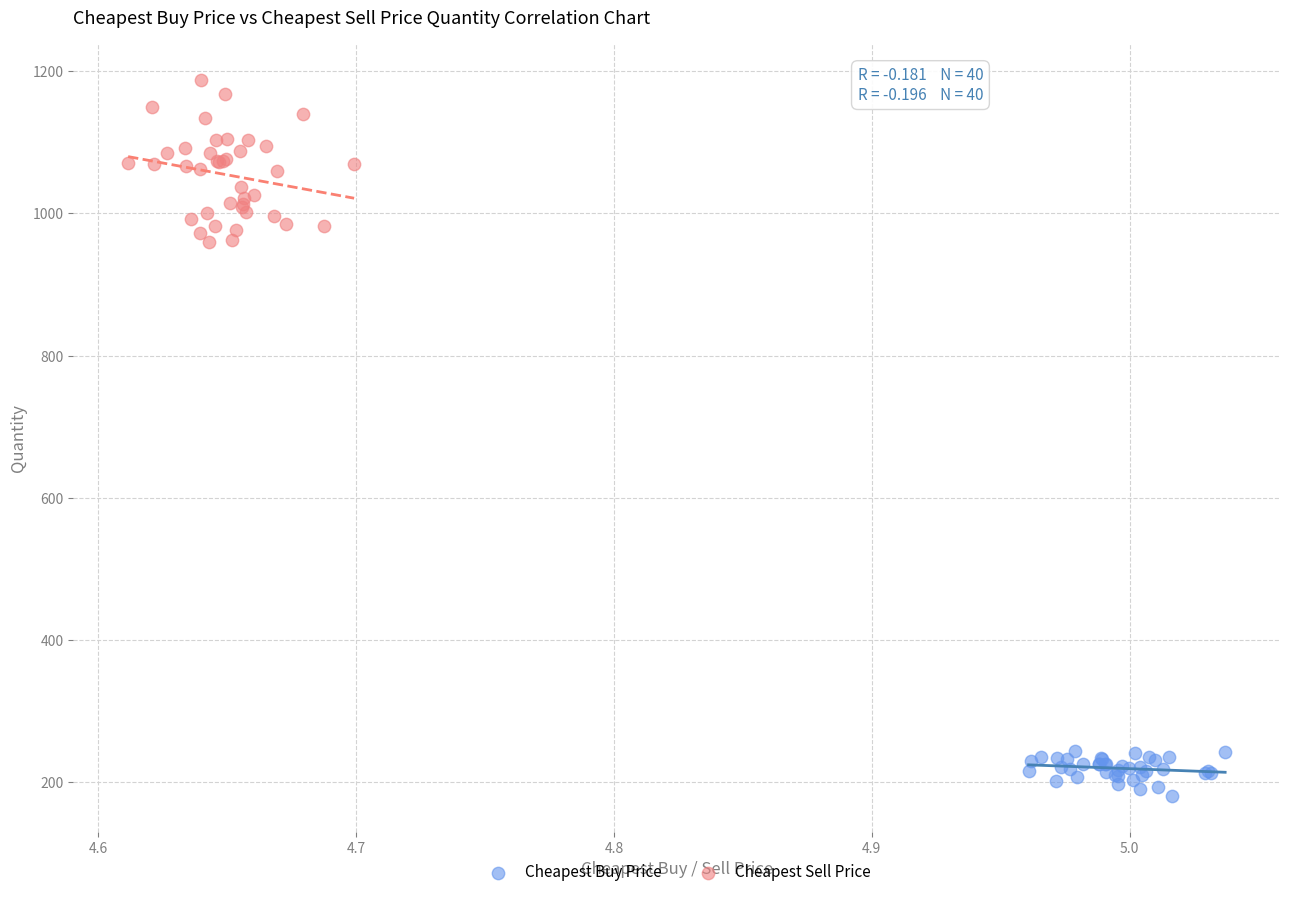

Which series reaches the minimum Y coordinate?

Cheapest Buy Price